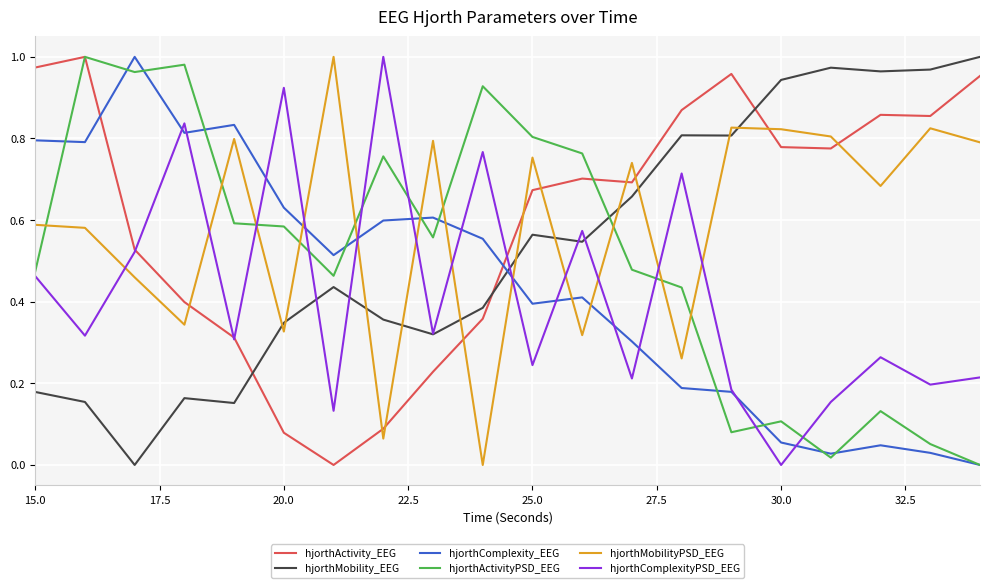

True or false: hjorthComplexityPSD_EEG and hjorthActivityPSD_EEG cross at least once.

True